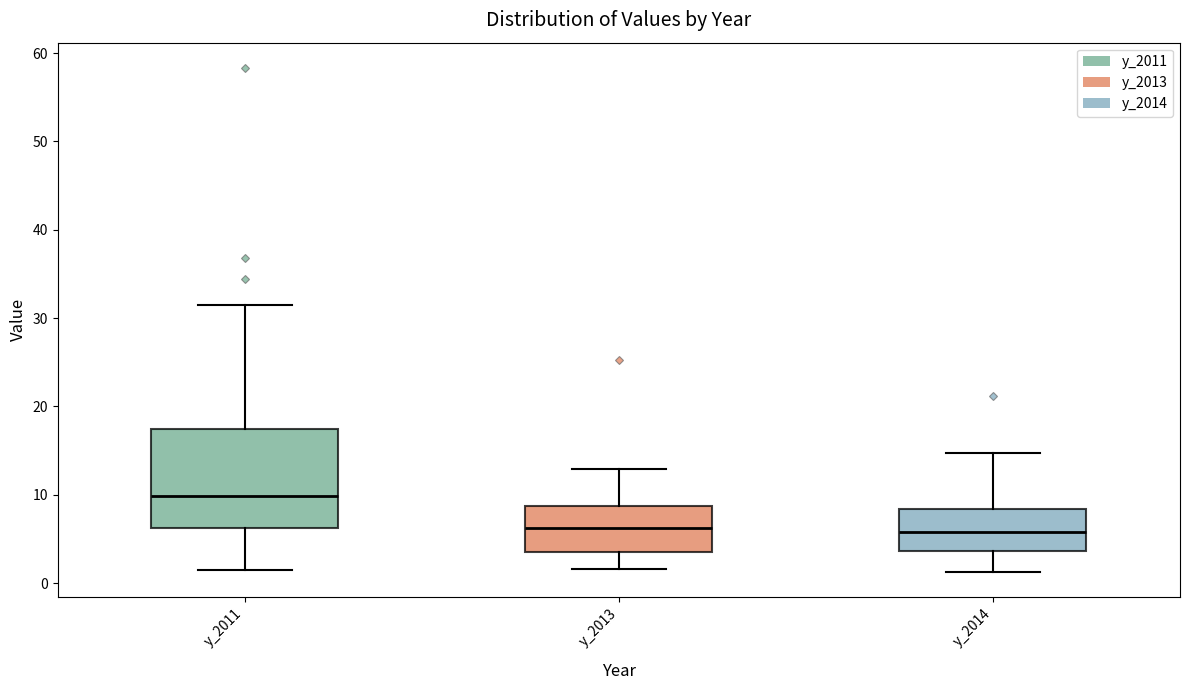

Reading left to right, transcribe this box plot: for each box, give where its median line is, the range the box spans, and where its two whiskers end, as read against the y-axis. The values are not printed on the chart, so give them approximately, as read against the axis.

y_2011: median 10, box 6 to 17, whiskers 1 to 32
y_2013: median 6, box 3 to 9, whiskers 2 to 13
y_2014: median 6, box 4 to 8, whiskers 1 to 15